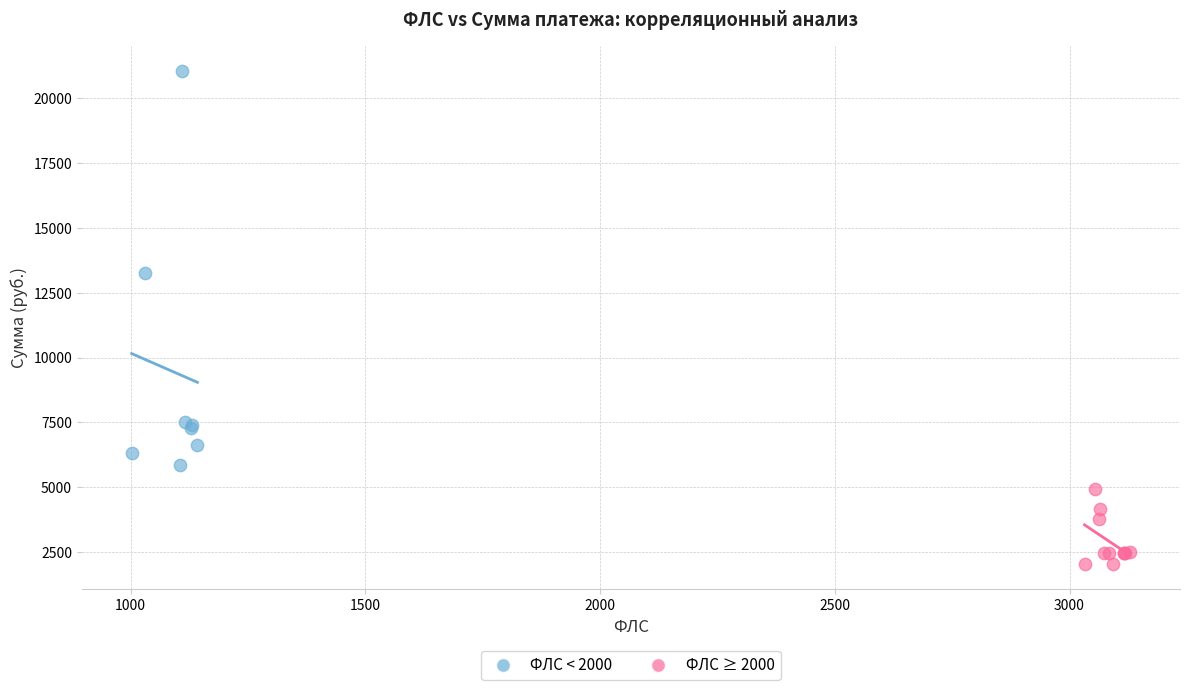

Which series contains the lowest Y value?

ФЛС ≥ 2000